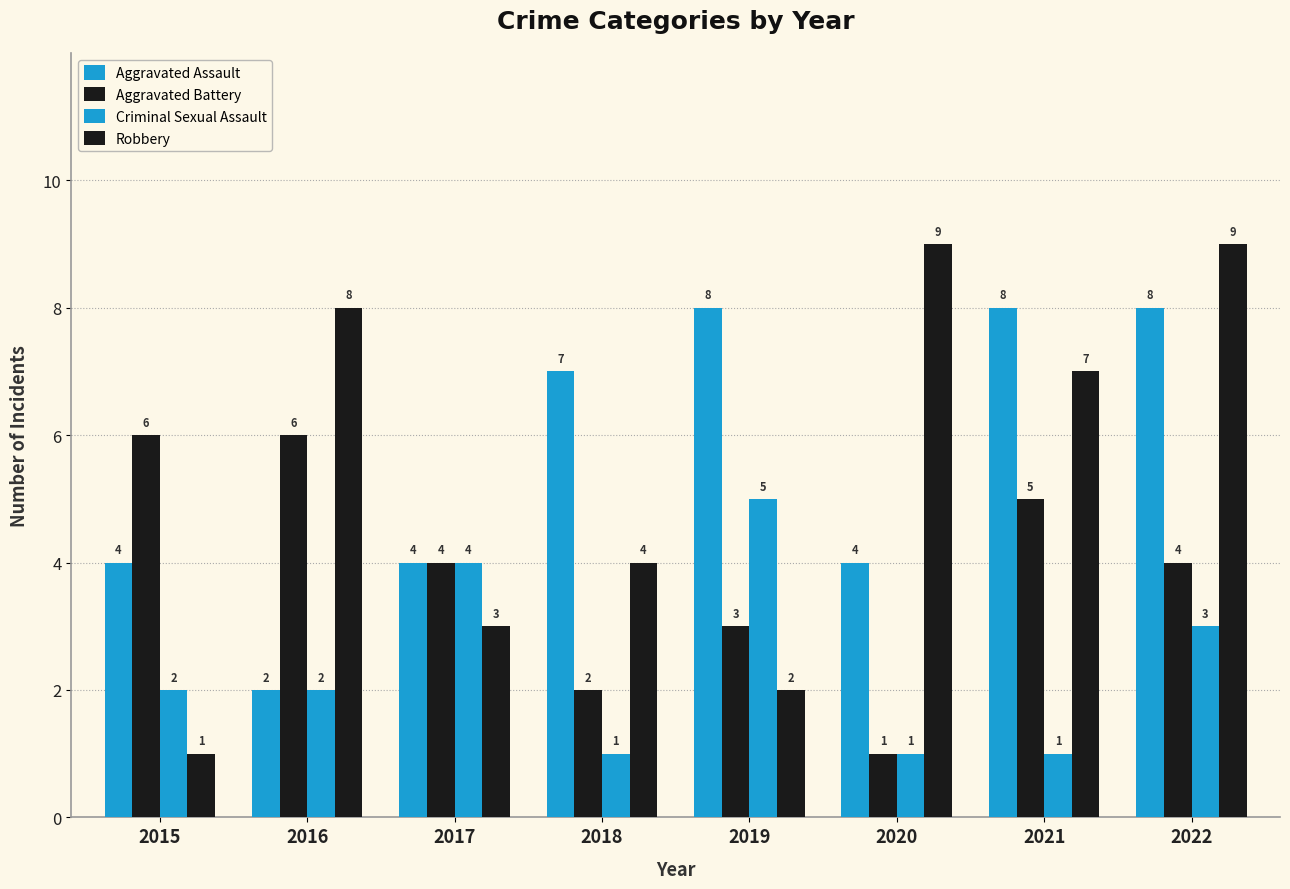

How many distinct data groups are displayed?

4